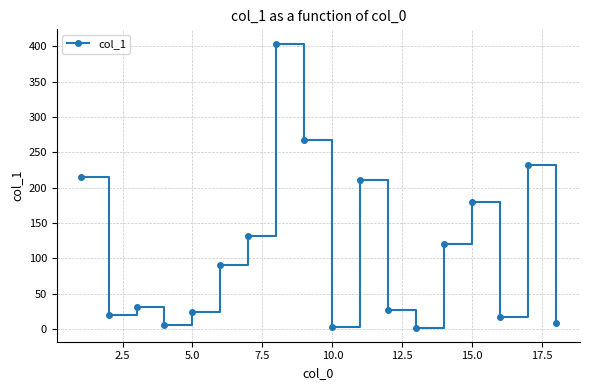

How many interior local valleys (lower than both neighbors) does the data have?

5